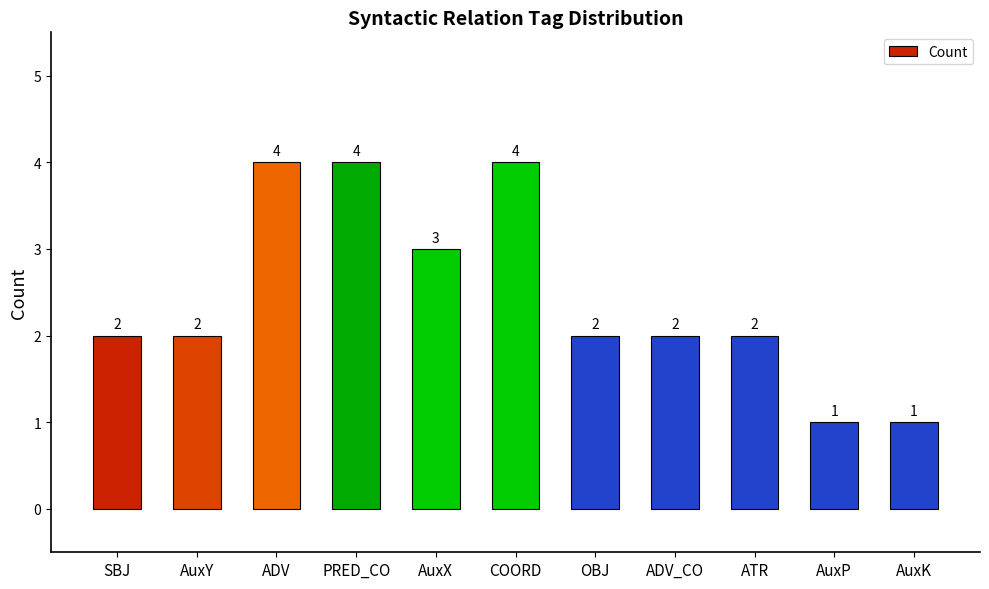

Reading right to left, list all the values displayed in this chart.

AuxK=1	AuxP=1	ATR=2	ADV_CO=2	OBJ=2	COORD=4	AuxX=3	PRED_CO=4	ADV=4	AuxY=2	SBJ=2